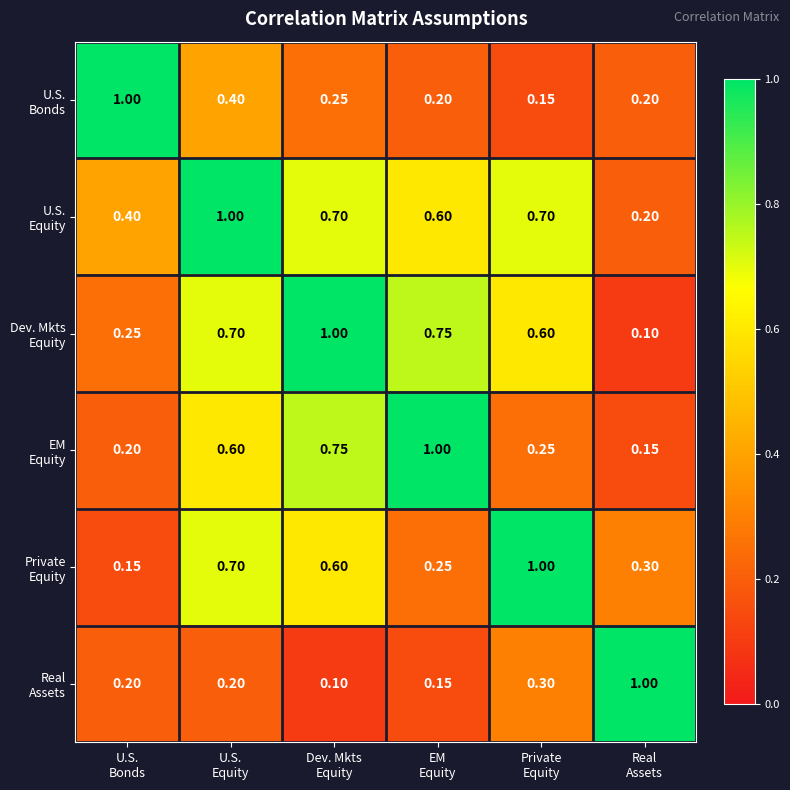

How many categories are shown in the chart?

6